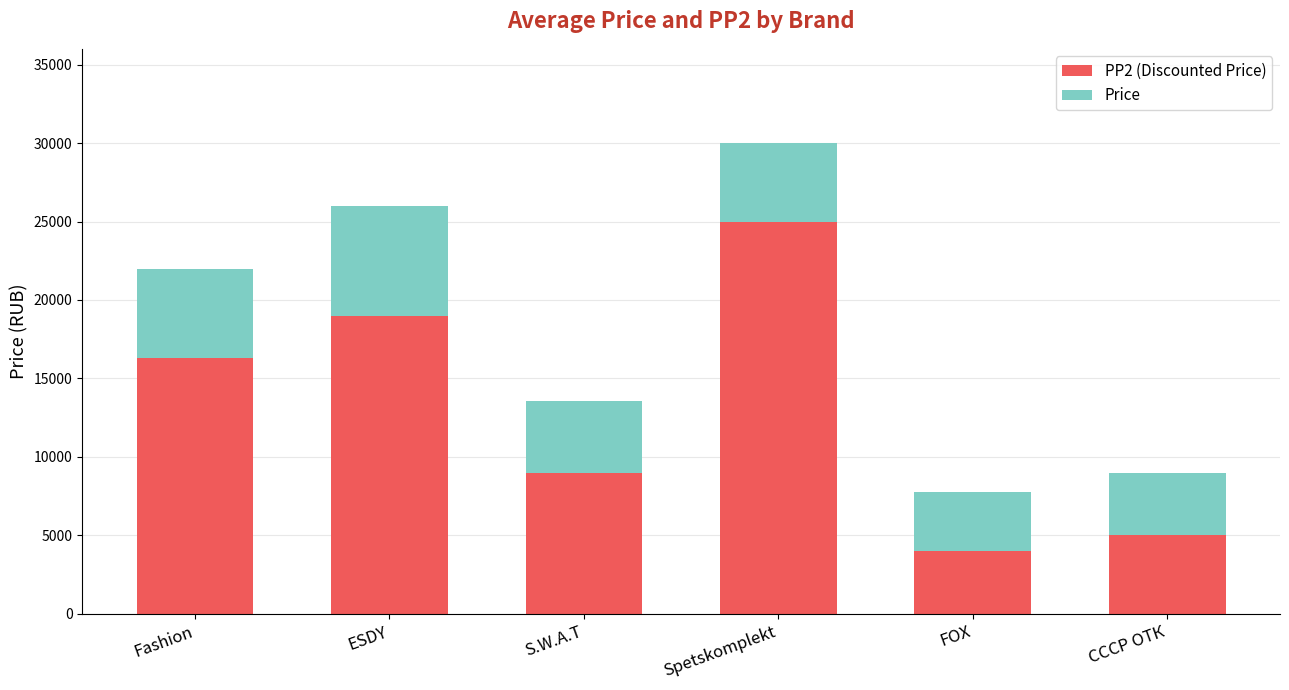

What is the total value across all series at S.W.A.T?

13567